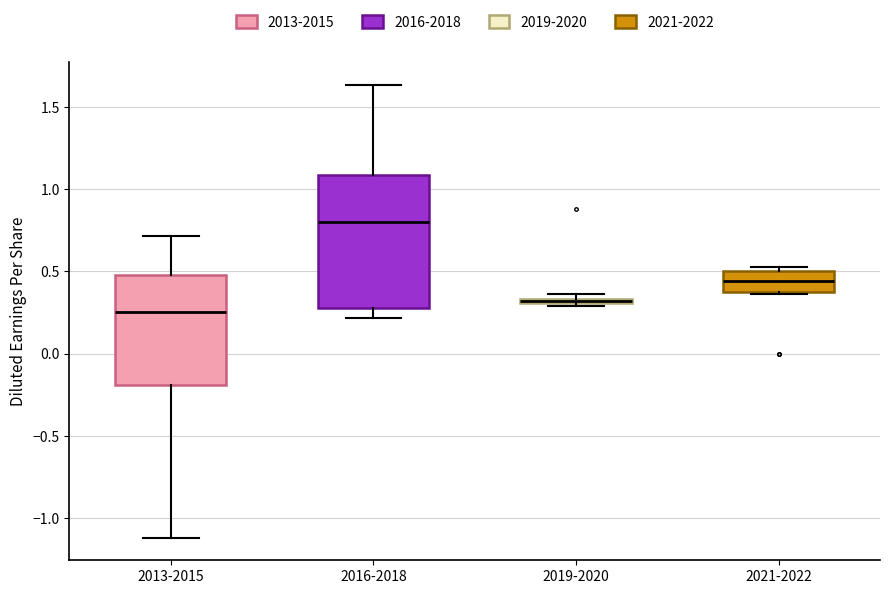

Comparing the boxes themselves (not the whiskers), which one is the tallest?

2016-2018